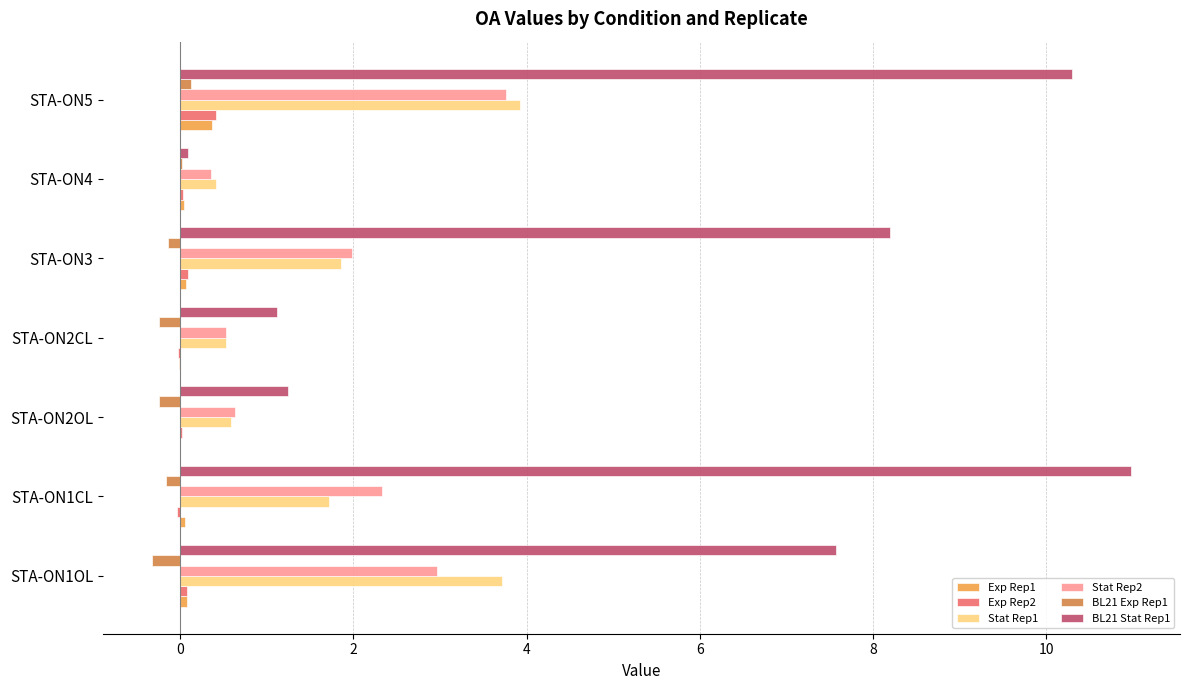

Is it true that BL21 Stat Rep1 equals 7.6 at STA-ON1OL?

True